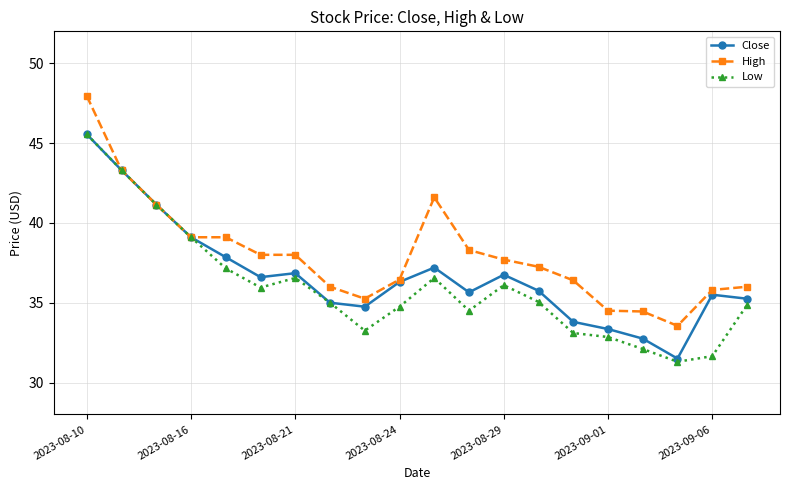

What is the value of the Close point at the 10th from the left?

36.3